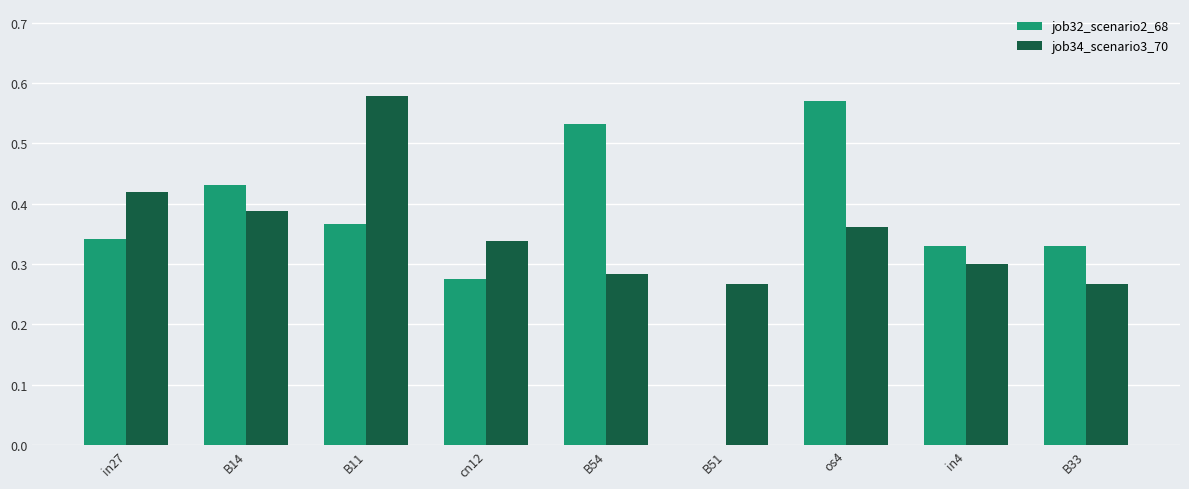

What is the sum of the job32_scenario2_68 values at os4 and B33?

0.9